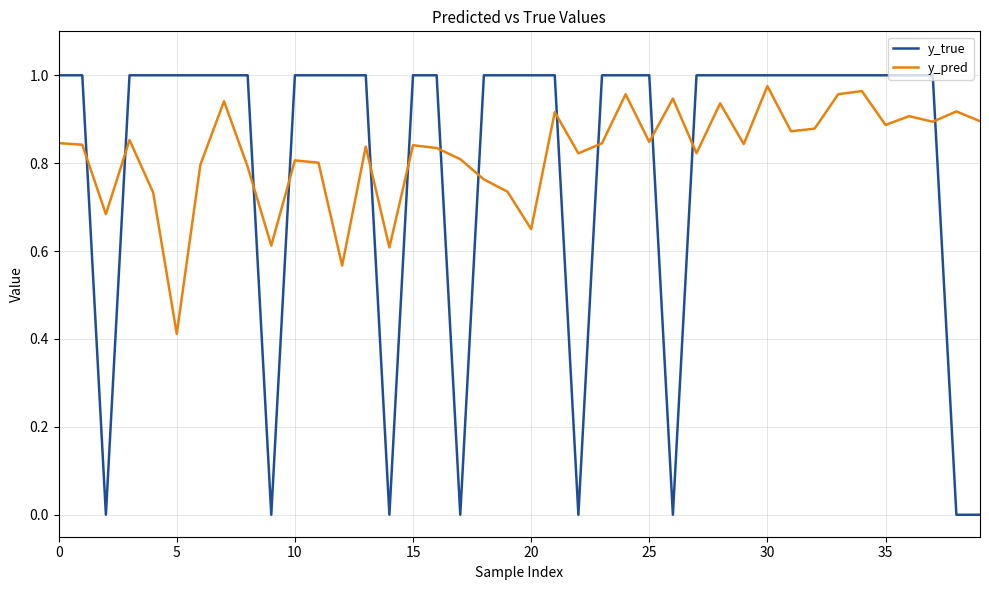

Which series ends up on top after the final intersection of y_pred and y_true?

y_pred